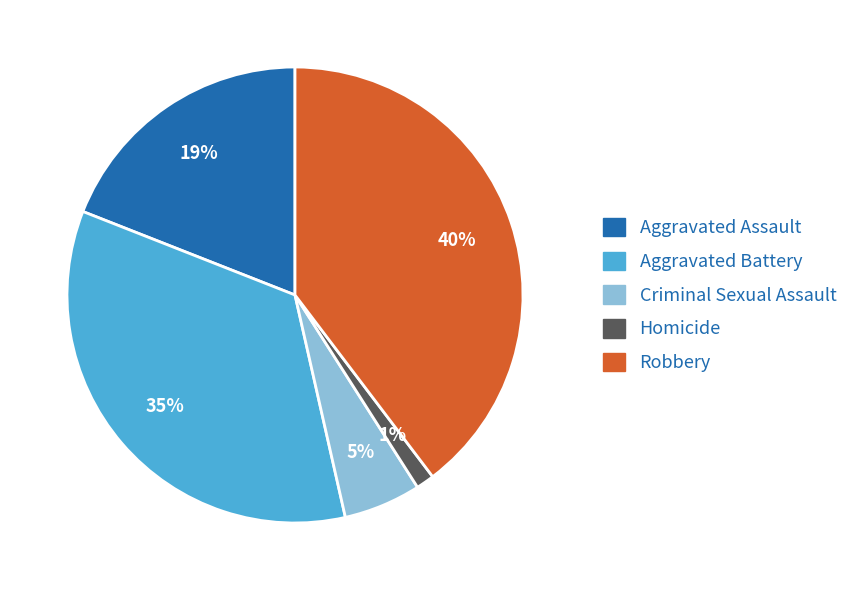

Which category has the biggest portion of the pie?

Robbery